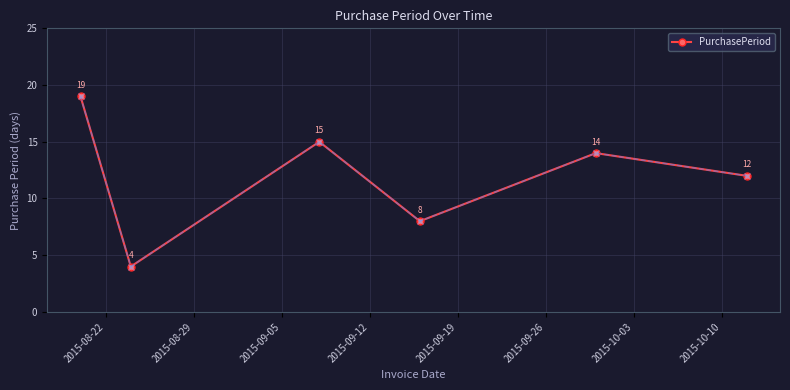

What is the value of the 1st point from the left?

19